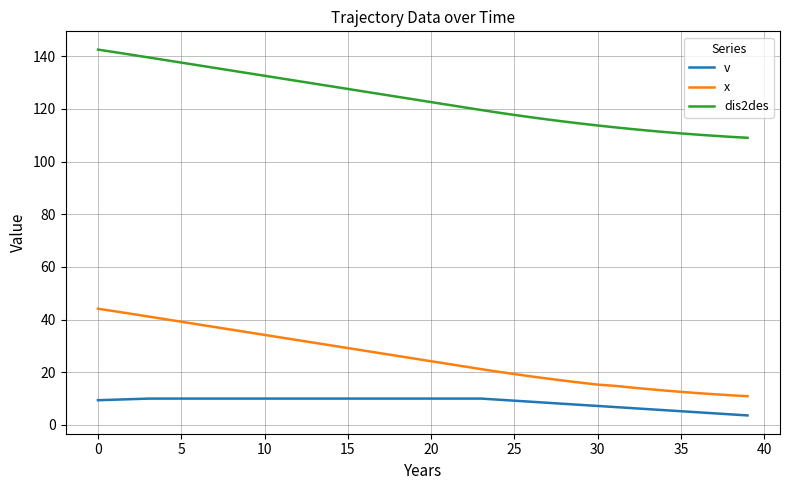

True or false: dis2des and v intersect in this chart.

False